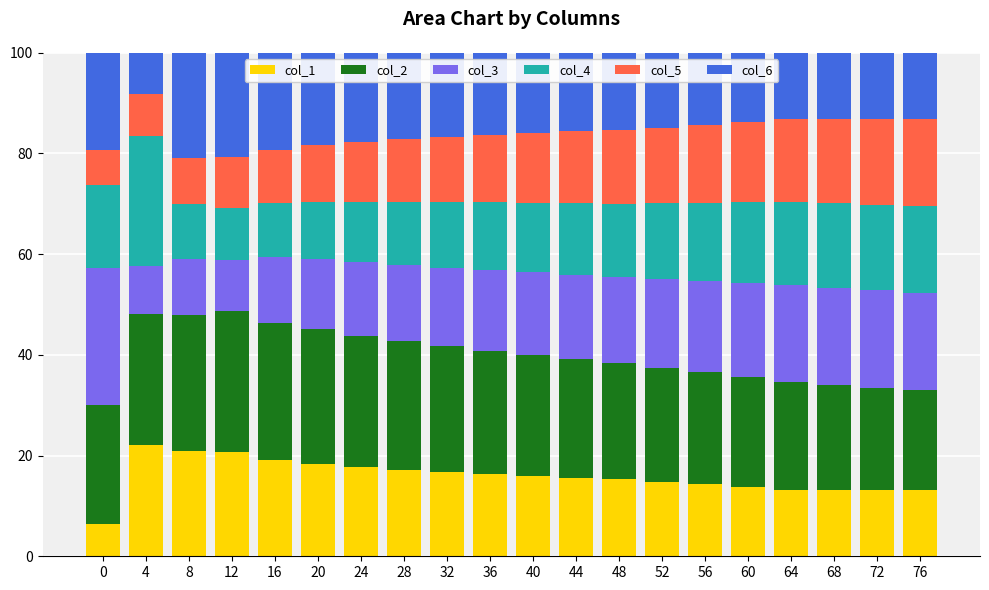

What is the difference between the col_1 values at 32 and 0?

10.4